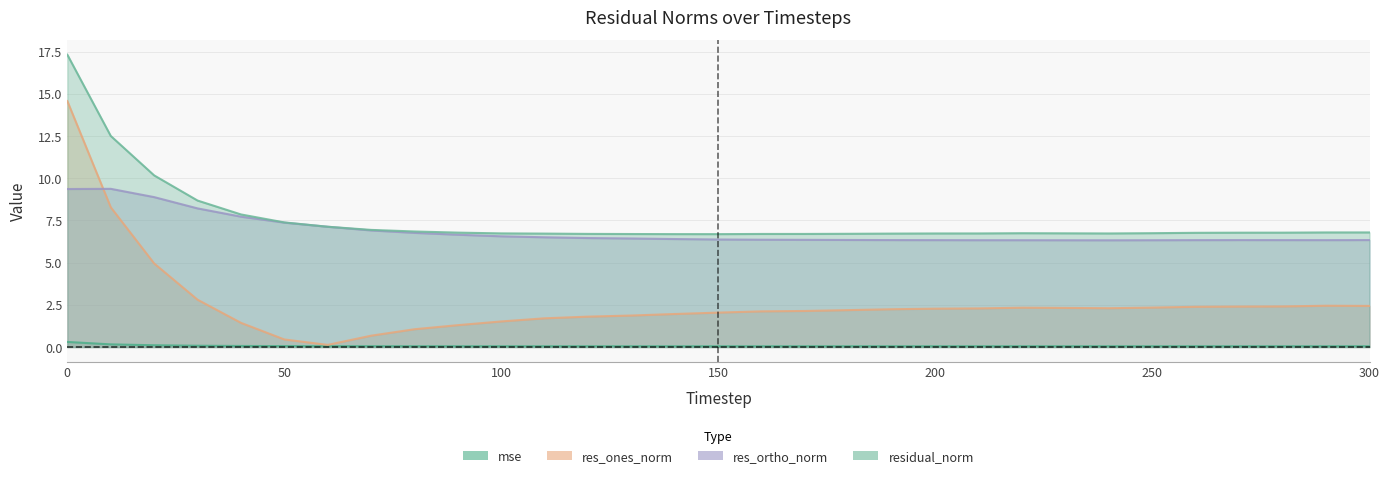

Which series has the widest spread of values?

res_ones_norm